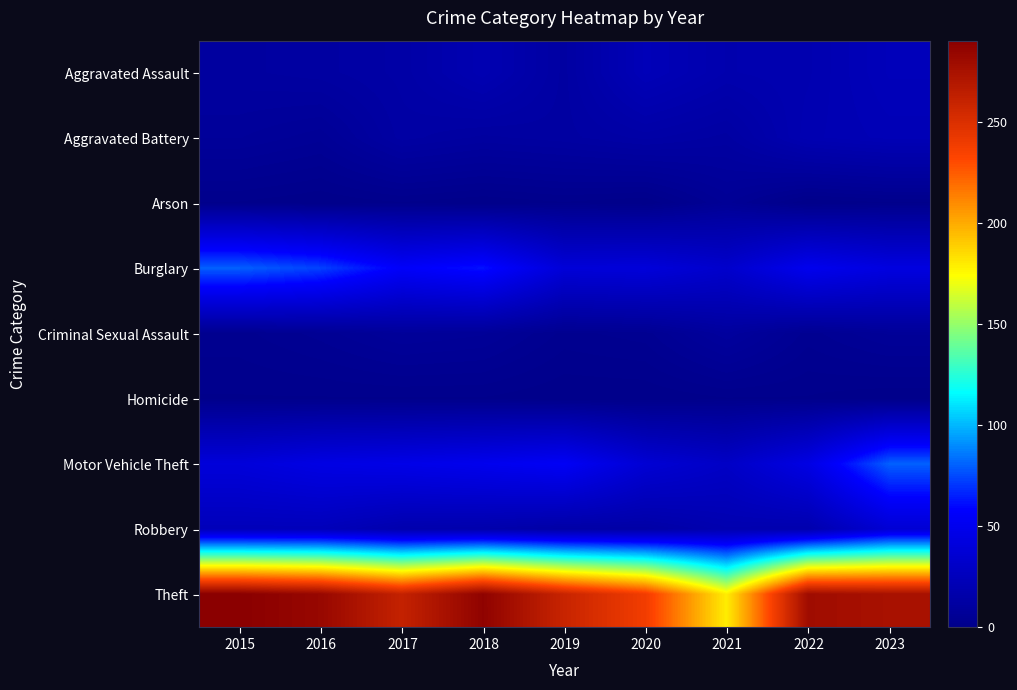

Reading left to right, extract all data points from this chart.

Aggravated Assault: 2015=11	2016=12	2017=14	2018=20	2019=12	2020=23	2021=18	2022=19	2023=24
Aggravated Battery: 2015=8	2016=6	2017=13	2018=11	2019=12	2020=14	2021=12	2022=20	2023=22
Arson: 2015=1	2016=0	2017=1	2018=0	2019=1	2020=0	2021=6	2022=0	2023=1
Burglary: 2015=80	2016=73	2017=56	2018=62	2019=39	2020=40	2021=33	2022=50	2023=43
Criminal Sexual Assault: 2015=3	2016=5	2017=8	2018=7	2019=3	2020=4	2021=10	2022=4	2023=7
Homicide: 2015=1	2016=1	2017=1	2018=1	2019=0	2020=0	2021=1	2022=1	2023=0
Motor Vehicle Theft: 2015=40	2016=45	2017=47	2018=50	2019=54	2020=37	2021=30	2022=45	2023=80
Robbery: 2015=24	2016=24	2017=18	2018=17	2019=14	2020=14	2021=19	2022=18	2023=37
Theft: 2015=290	2016=283	2017=261	2018=287	2019=259	2020=238	2021=179	2022=279	2023=275